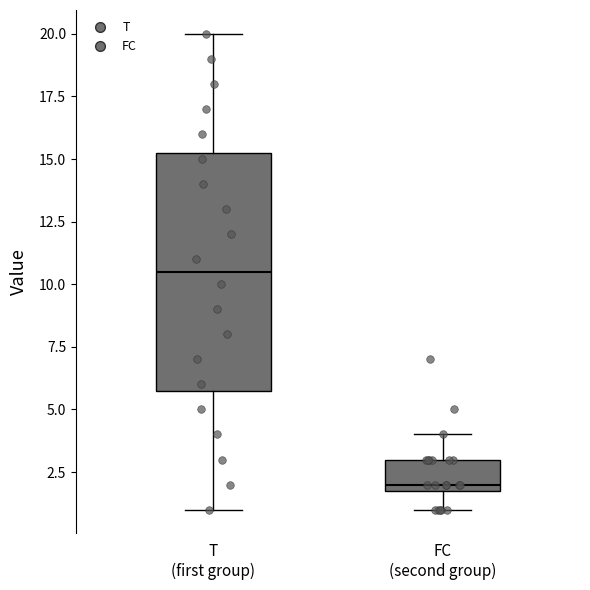

Comparing the boxes themselves (not the whiskers), which one is the tallest?

T (first group)